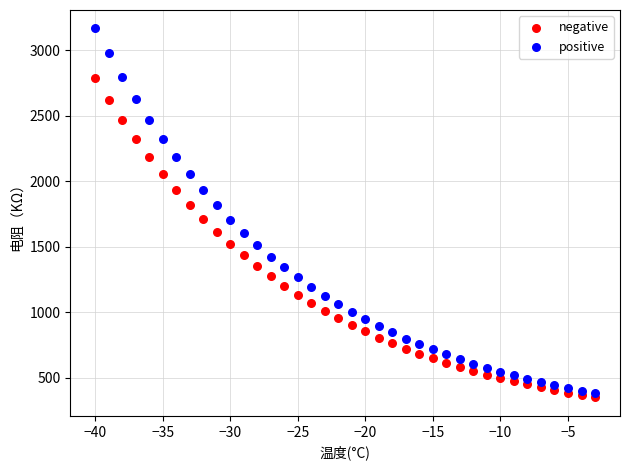

What is the X range (max minus min) for the scatter plot?

37.0